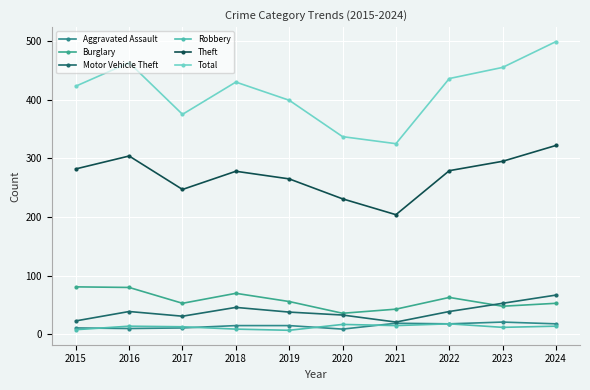

What is the sum of the Theft values at 2019 and 2015?

547